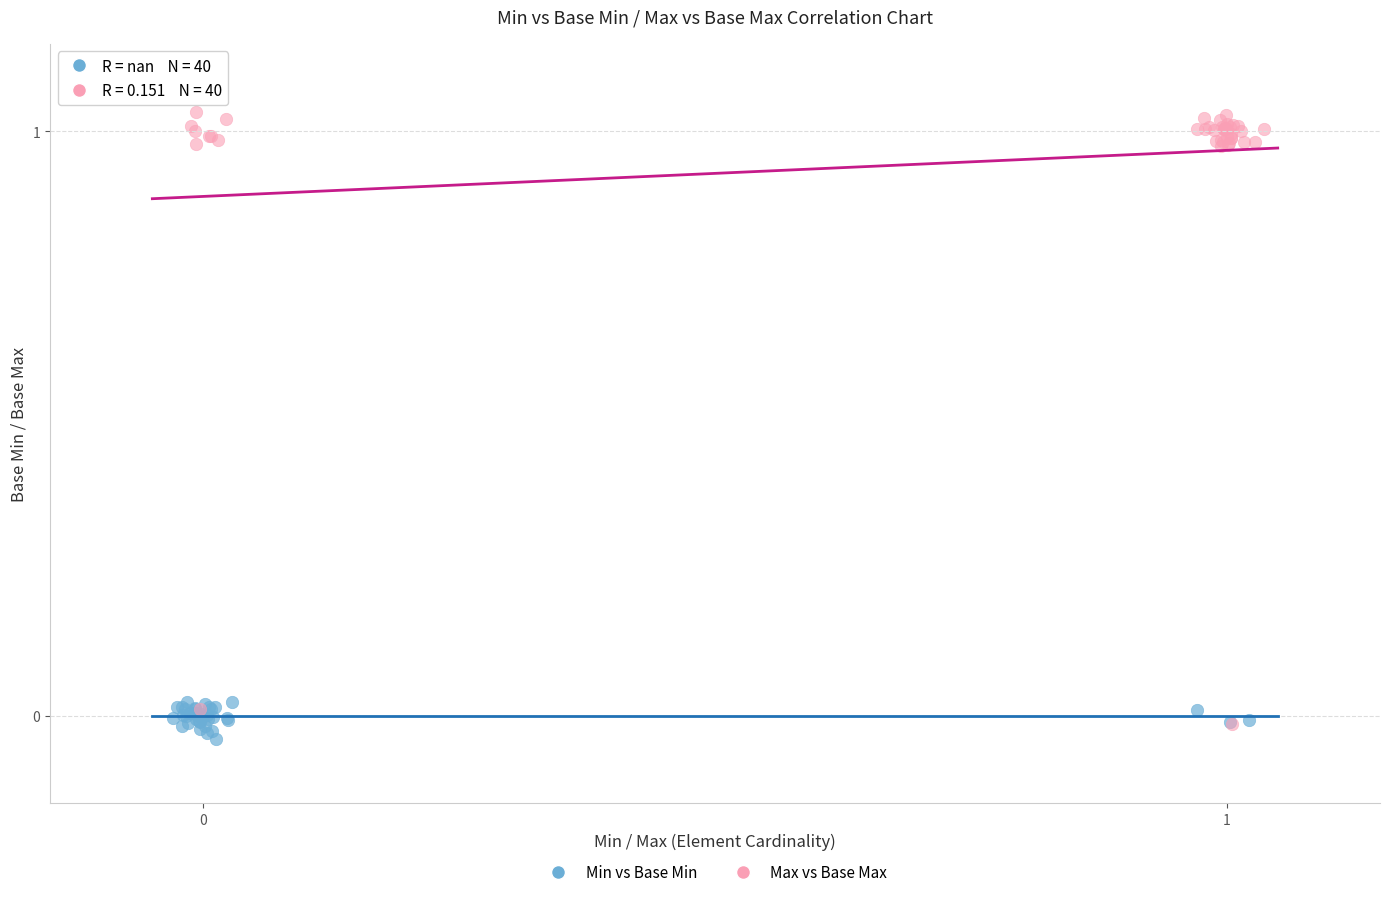

Which series reaches the maximum Y coordinate?

Max vs Base Max